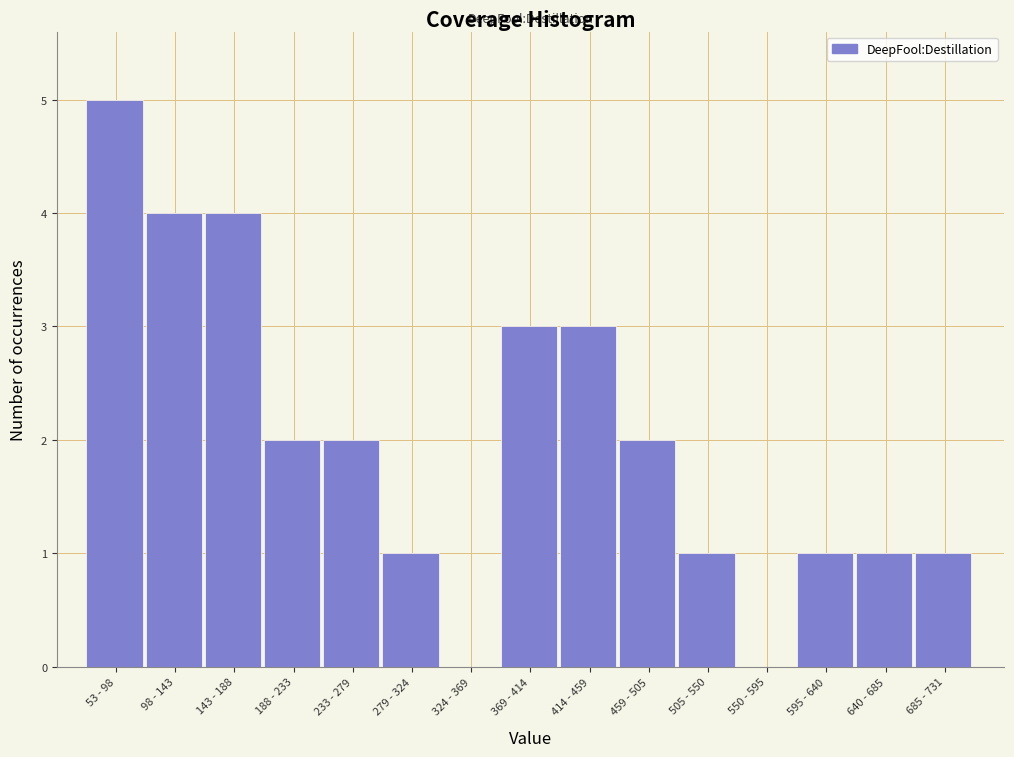

Reading right to left, list all the values displayed in this chart.

685 - 731=1	640 - 685=1	595 - 640=1	550 - 595=0	505 - 550=1	459 - 505=2	414 - 459=3	369 - 414=3	324 - 369=0	279 - 324=1	233 - 279=2	188 - 233=2	143 - 188=4	98 - 143=4	53 - 98=5